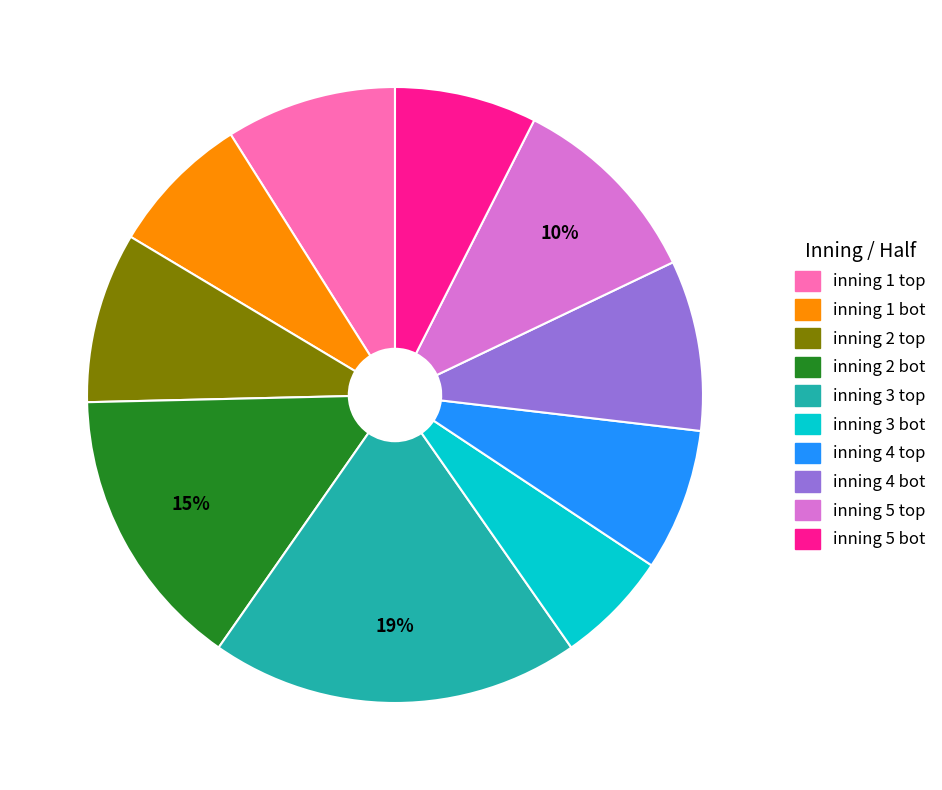

Which category has the biggest portion of the pie?

inning 3 top